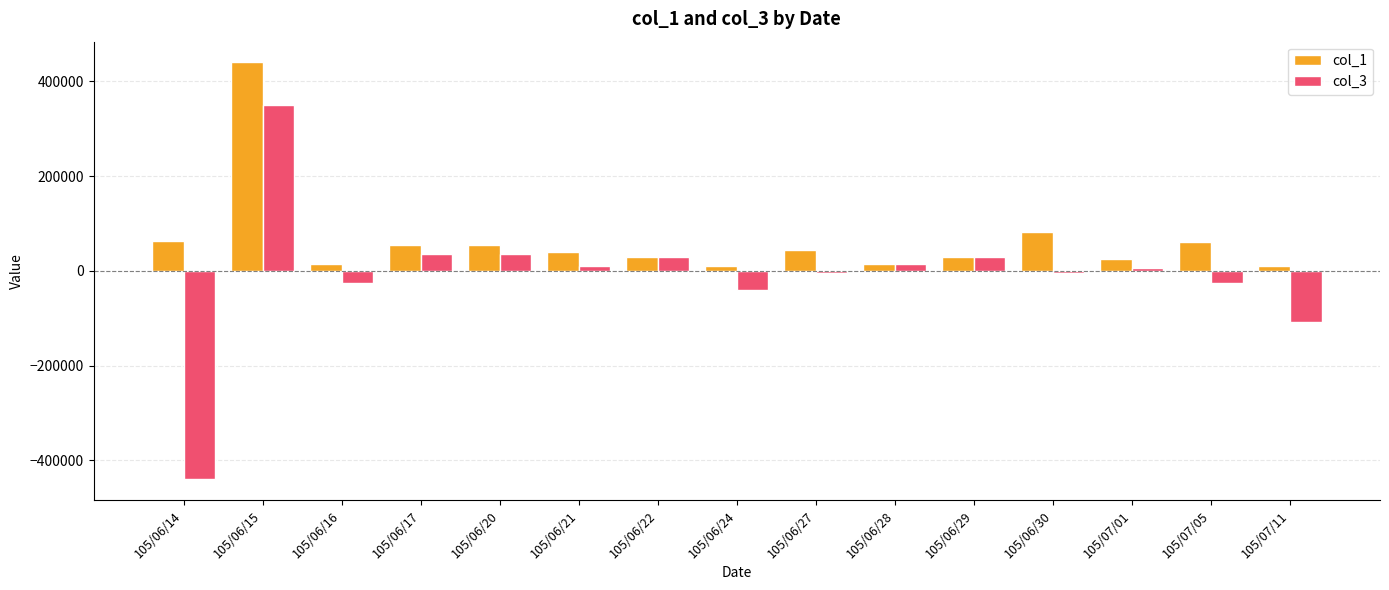

At which category is the sum across all series the highest?

105/06/15